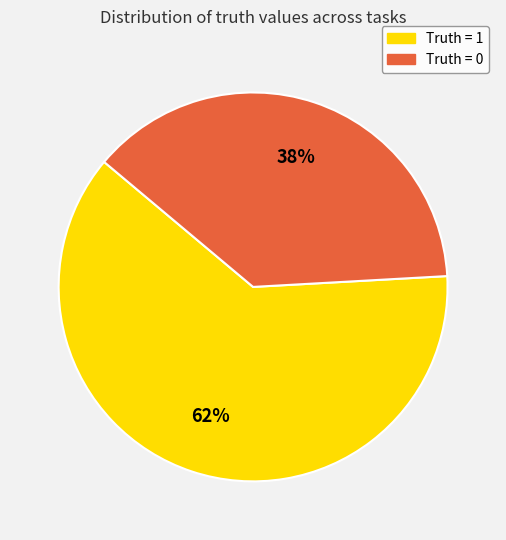

How many segments does this pie chart have?

2